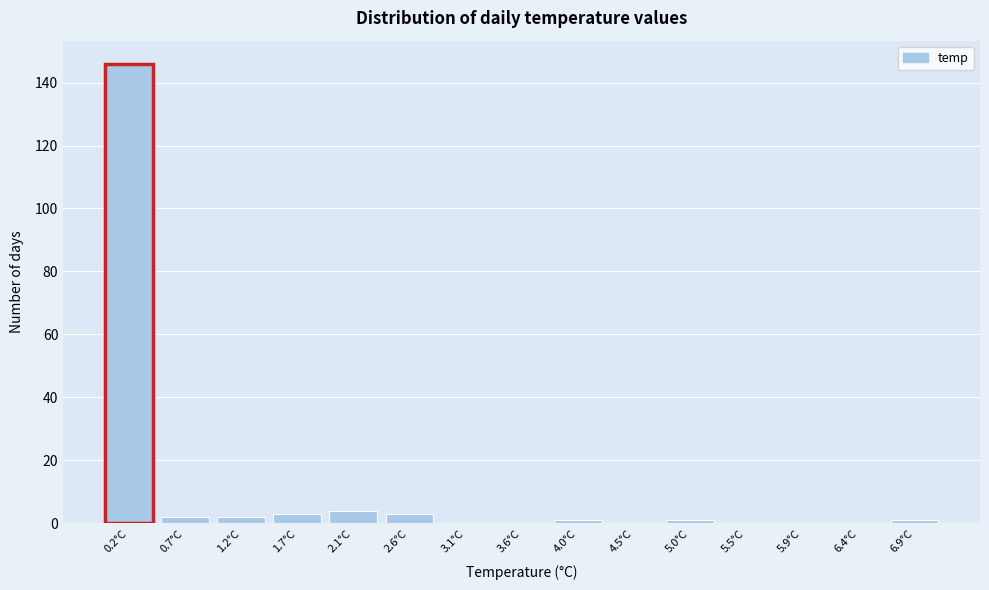

How tall is the bar that spans 0.45 to 0.95 on the x-axis? Neither the bar edges nor the heights are printed on the chart, so give them approximately, as read against the axes.

2